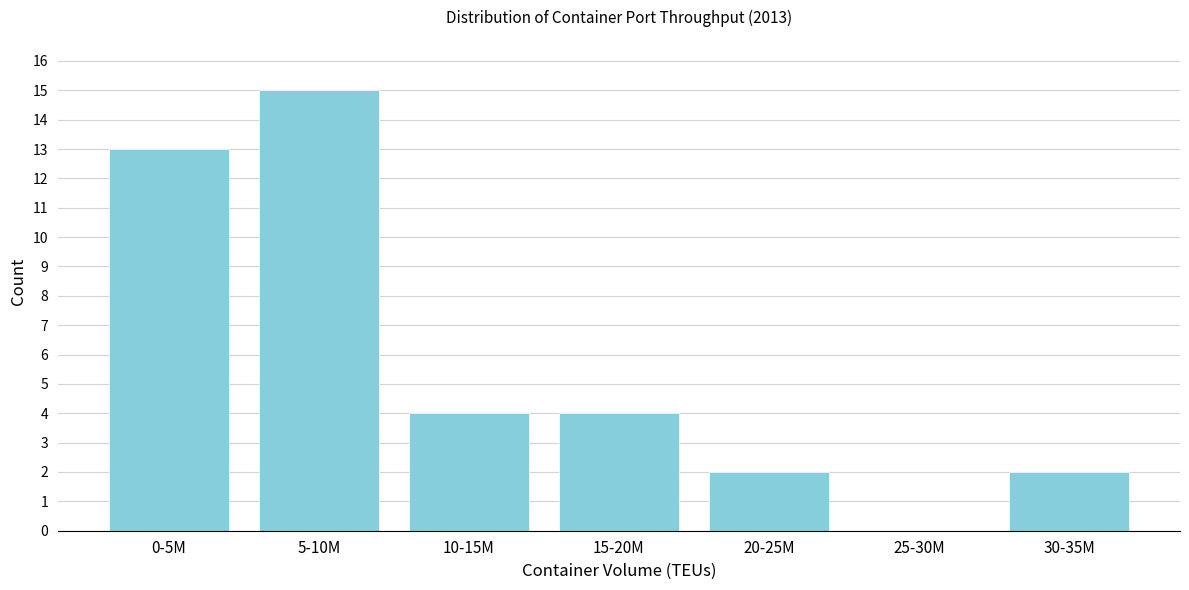

Reading left to right, extract all data points from this chart.

0-5M=13	5-10M=15	10-15M=4	15-20M=4	20-25M=2	25-30M=0	30-35M=2